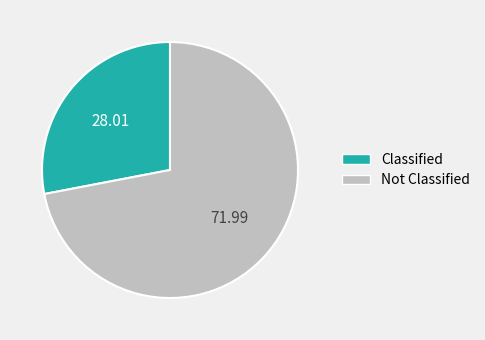

Is there any slice that represents more than half of the pie?

Yes